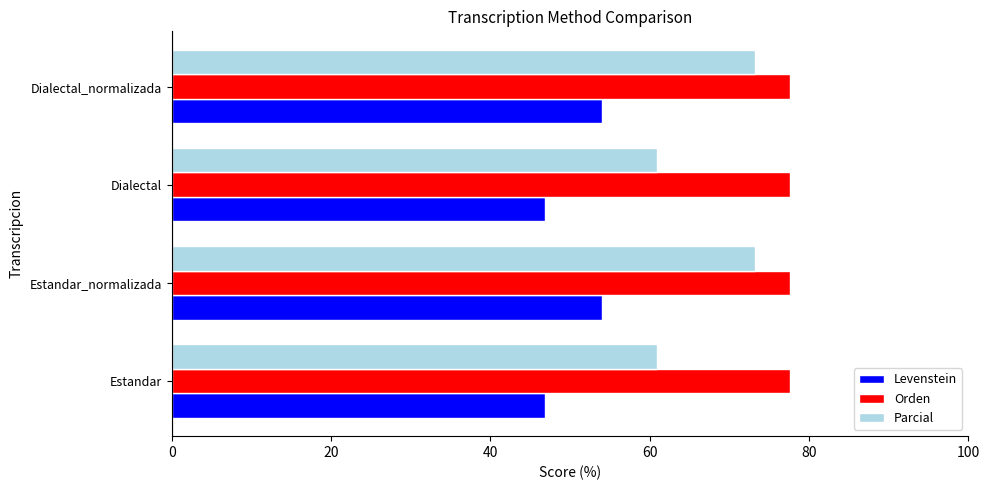

What is the minimum value for Parcial?

60.9